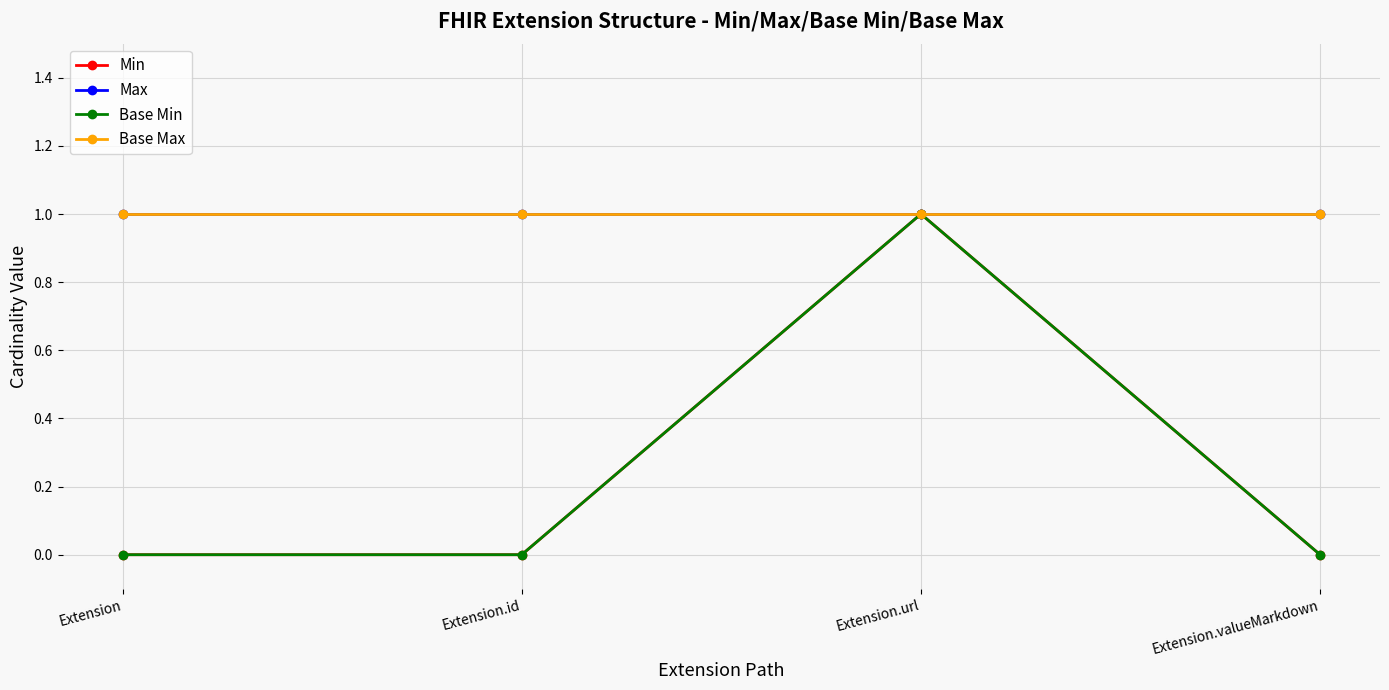

Is the value of Base Max at Extension.id greater than the value of Min at Extension.url?

No